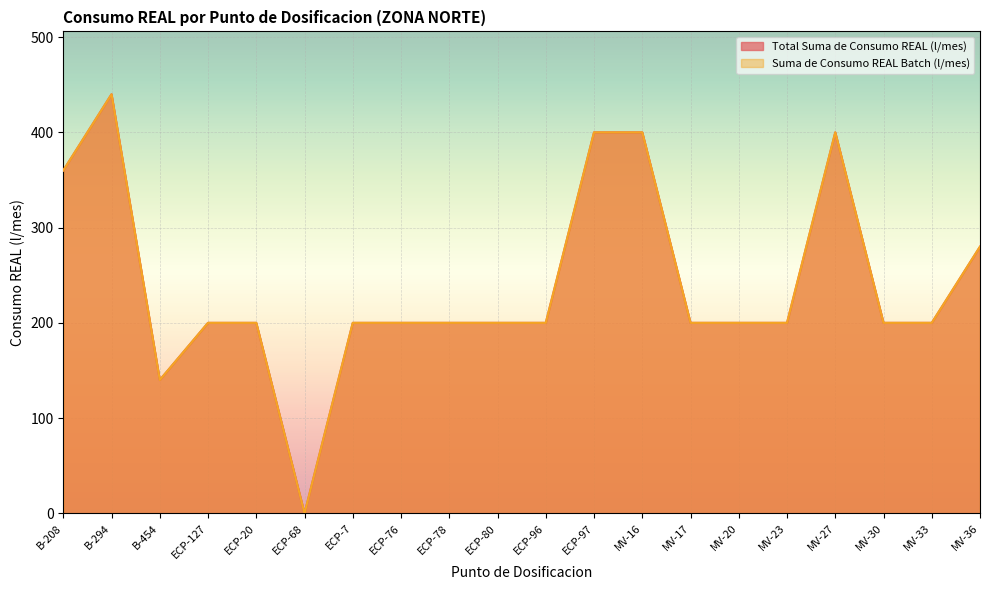

Which category has the lowest value in the Total Suma de Consumo REAL (l/mes) series?

ECP-68